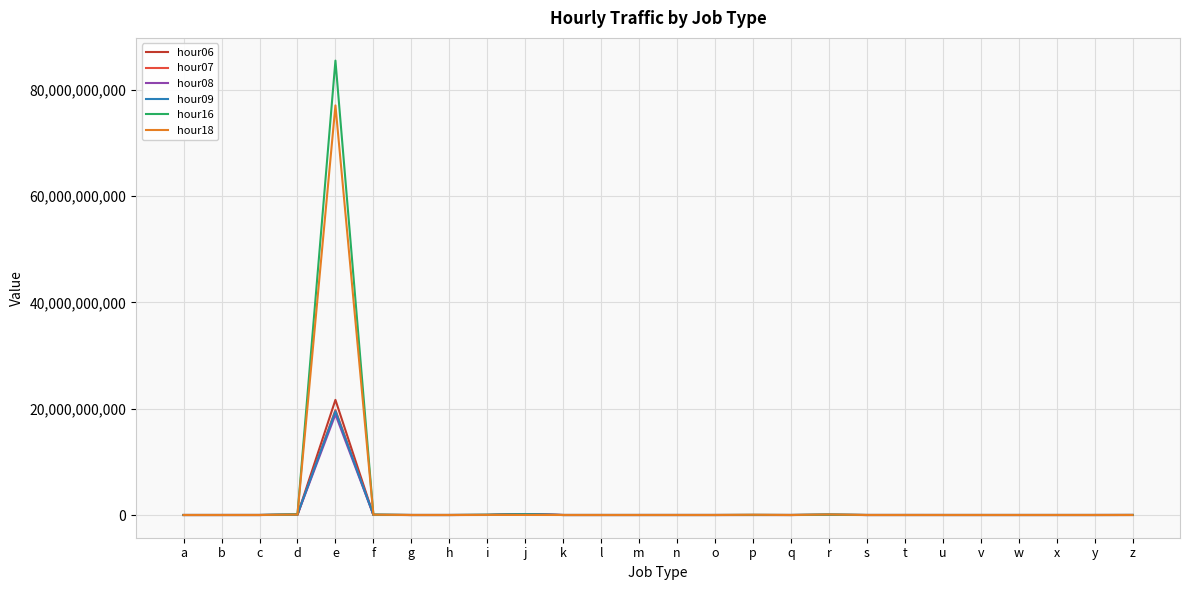

What are all the series names shown in the legend?

hour06, hour07, hour08, hour09, hour16, hour18